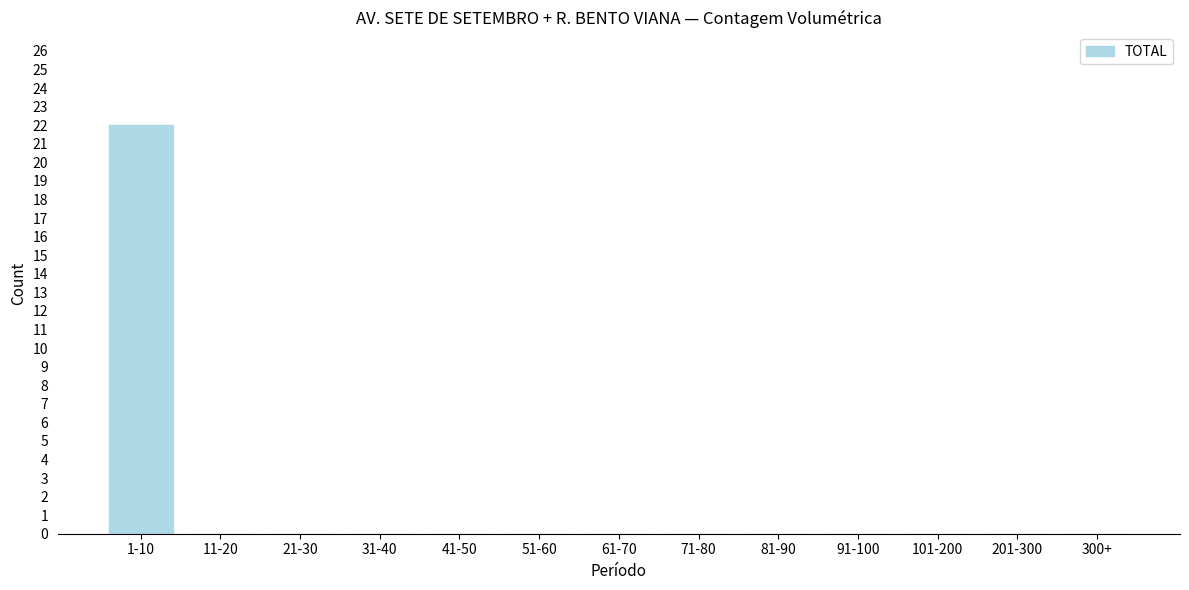

Reading left to right, what are all the values shown in this chart?

1-10=22	11-20=0	21-30=0	31-40=0	41-50=0	51-60=0	61-70=0	71-80=0	81-90=0	91-100=0	101-200=0	201-300=0	300+=0